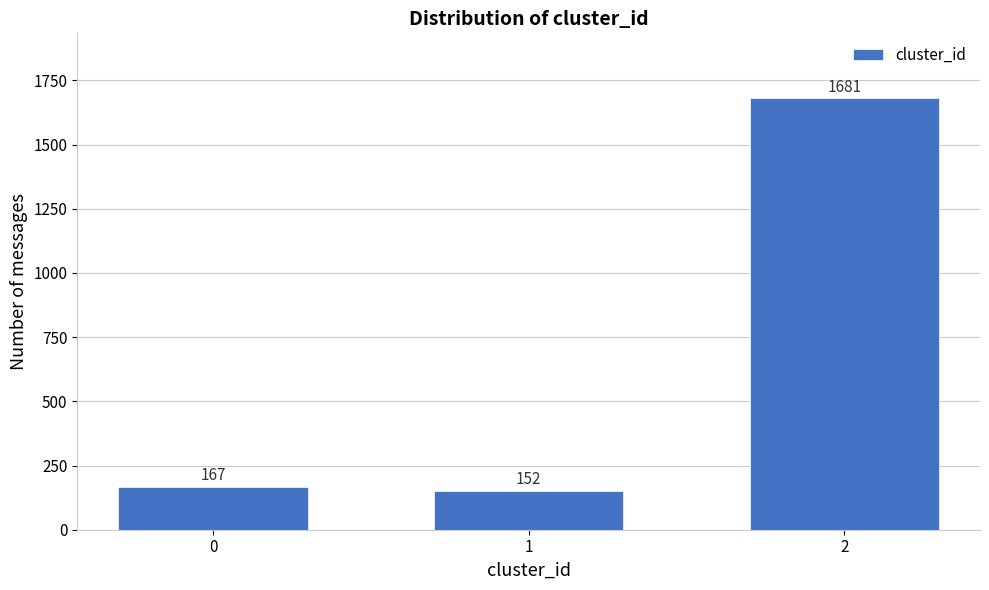

Reading right to left, extract all data points from this chart.

2=1681	1=152	0=167